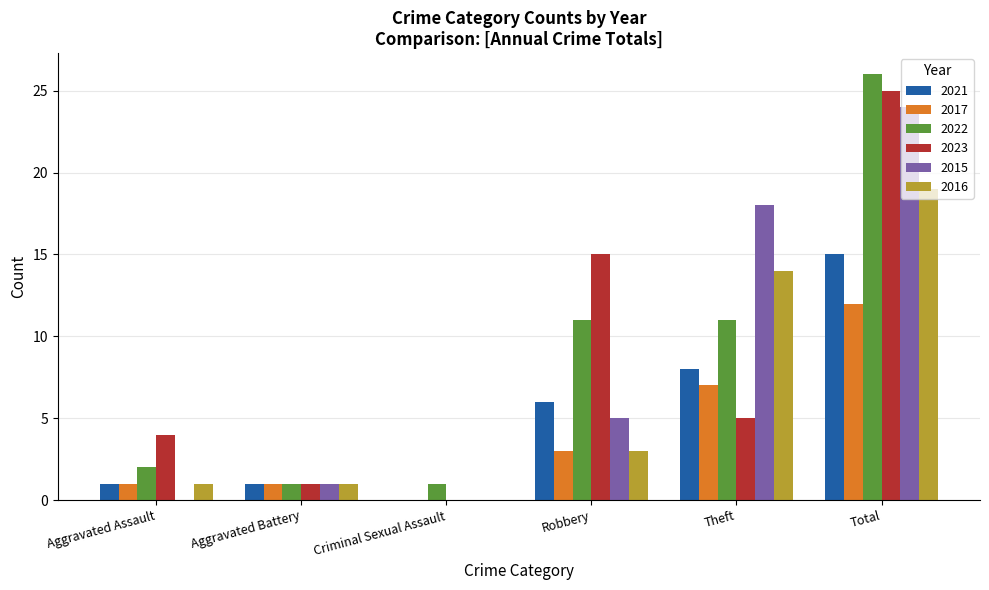

How many values in 2017 are above zero?

5